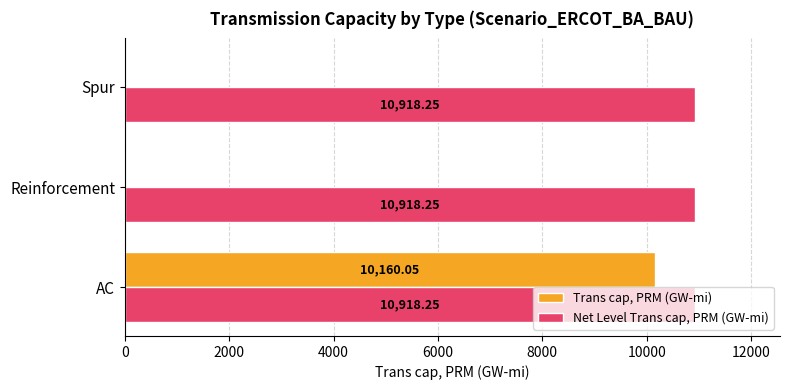

What is the sum of the Net Level Trans cap, PRM (GW-mi) values at Reinforcement and Spur?

21836.5